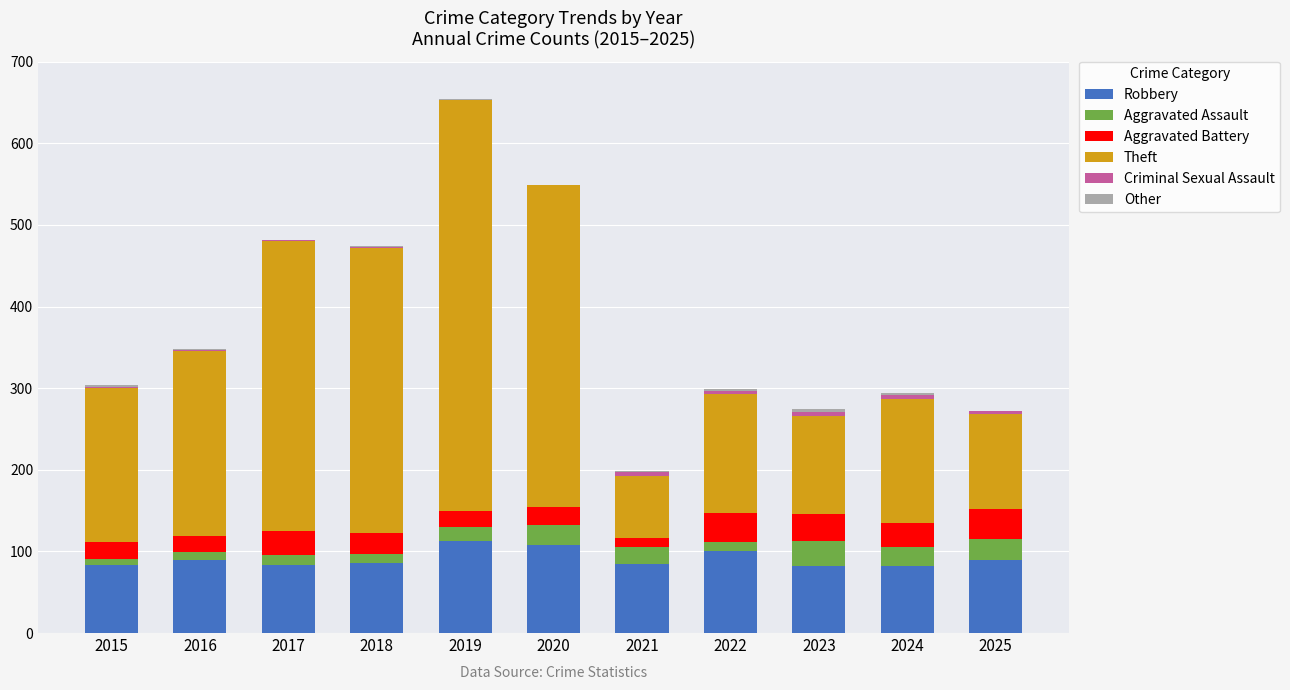

What is the highest value of the Robbery series?

113